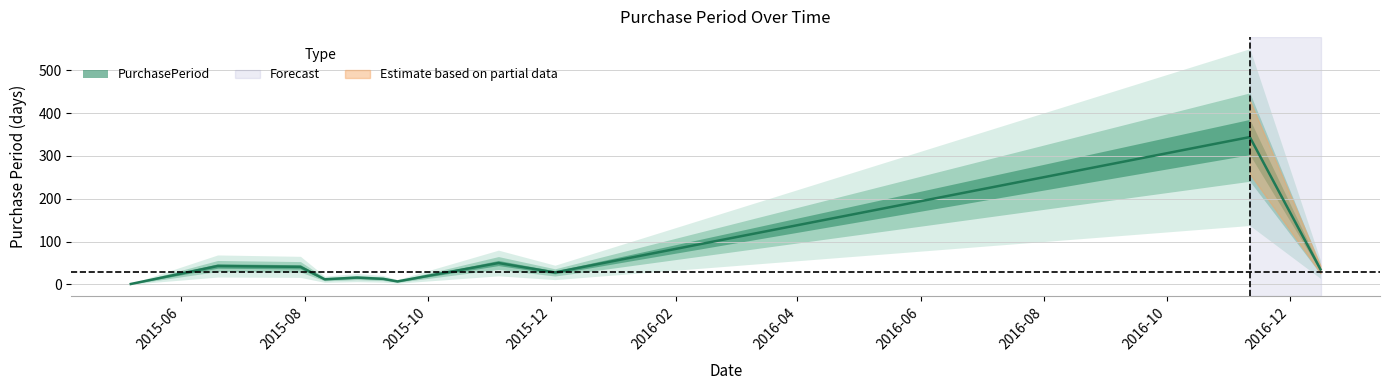

Reading left to right, transcribe all the data shown in this chart.

2015-05-07=1	2015-06-19=43	2015-07-30=41	2015-08-11=12	2015-08-27=16	2015-09-09=13	2015-09-16=7	2015-11-05=50	2015-12-03=28	2016-11-11=344	2016-12-16=35